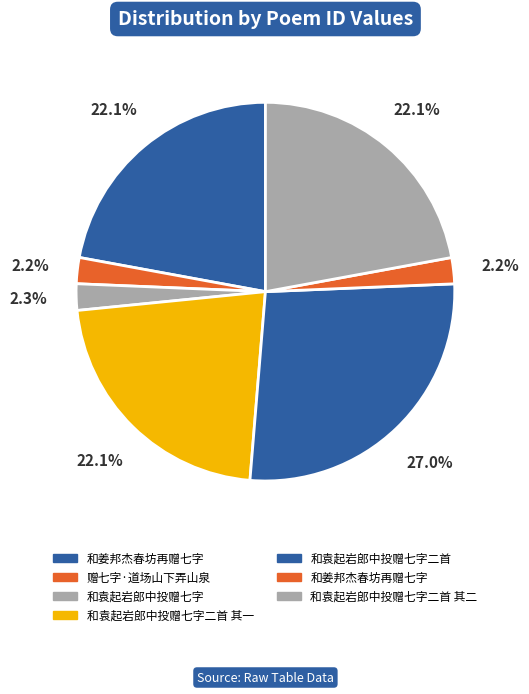

How many slices are in this pie chart?

7